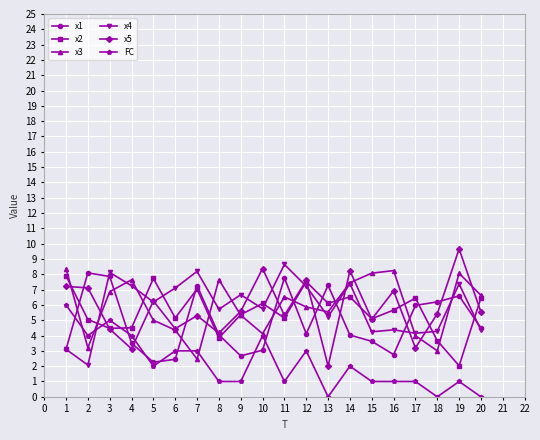

The value of x1 at 16 is 1.8. True or false?

False